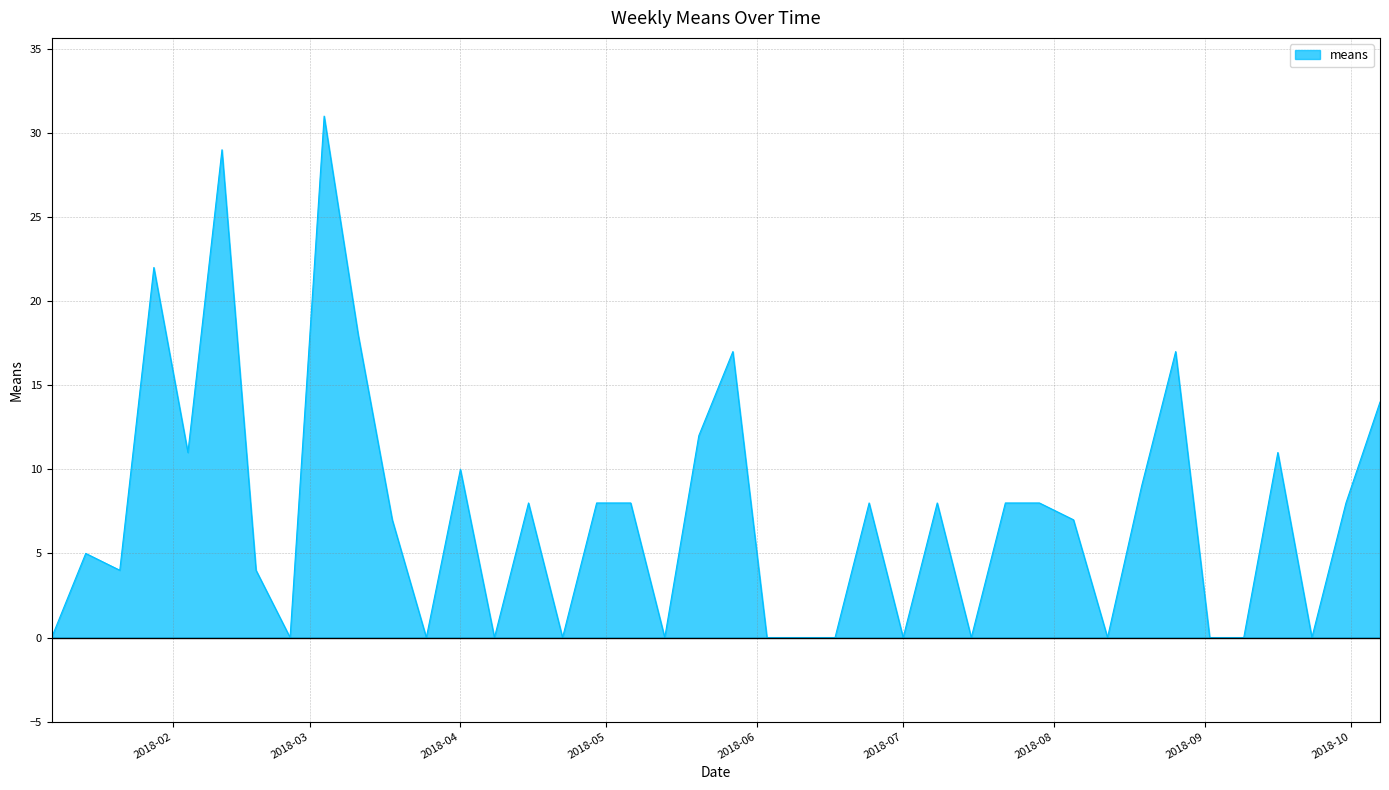

What is the sum of all values?

292